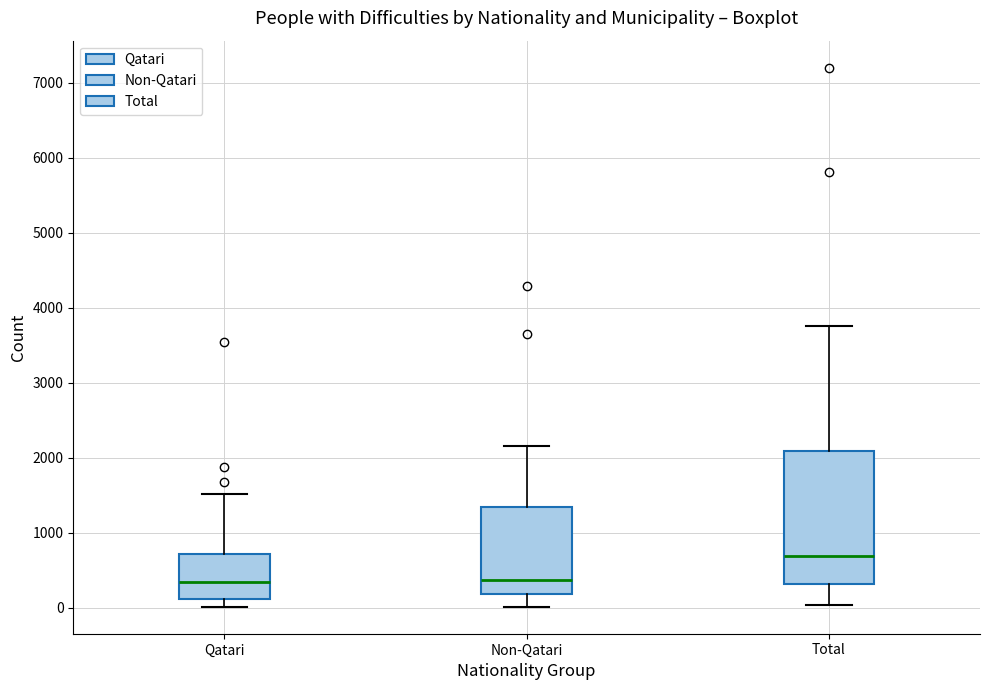

Where does the upper whisker of the box for Non-Qatari end on the y-axis? The values are not printed on the chart, so give them approximately, as read against the axis.

2200